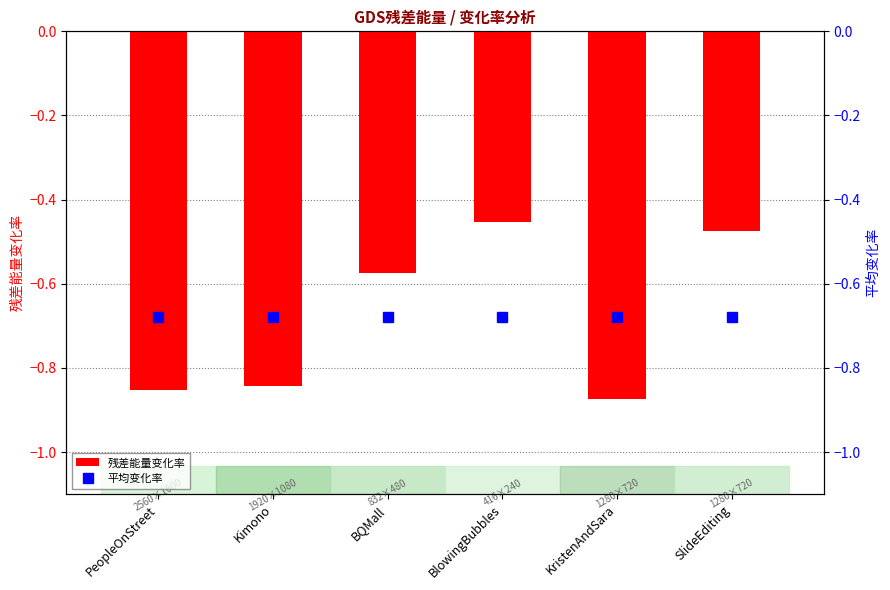

What is the lowest value of the 平均变化率 series?

-0.7